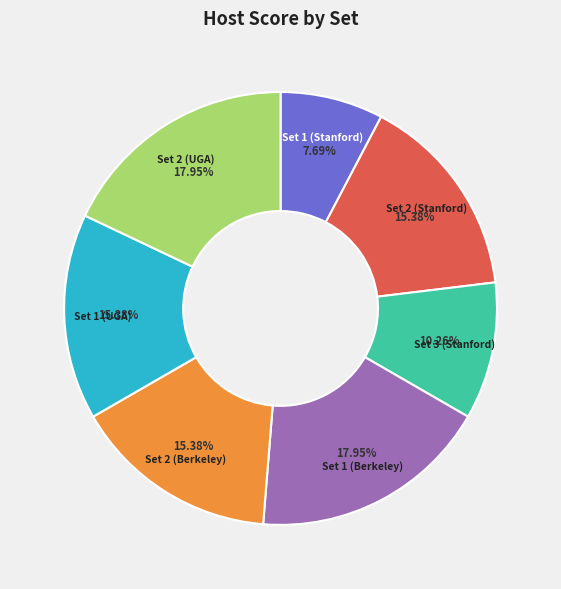

Is there any slice that represents more than half of the pie?

No